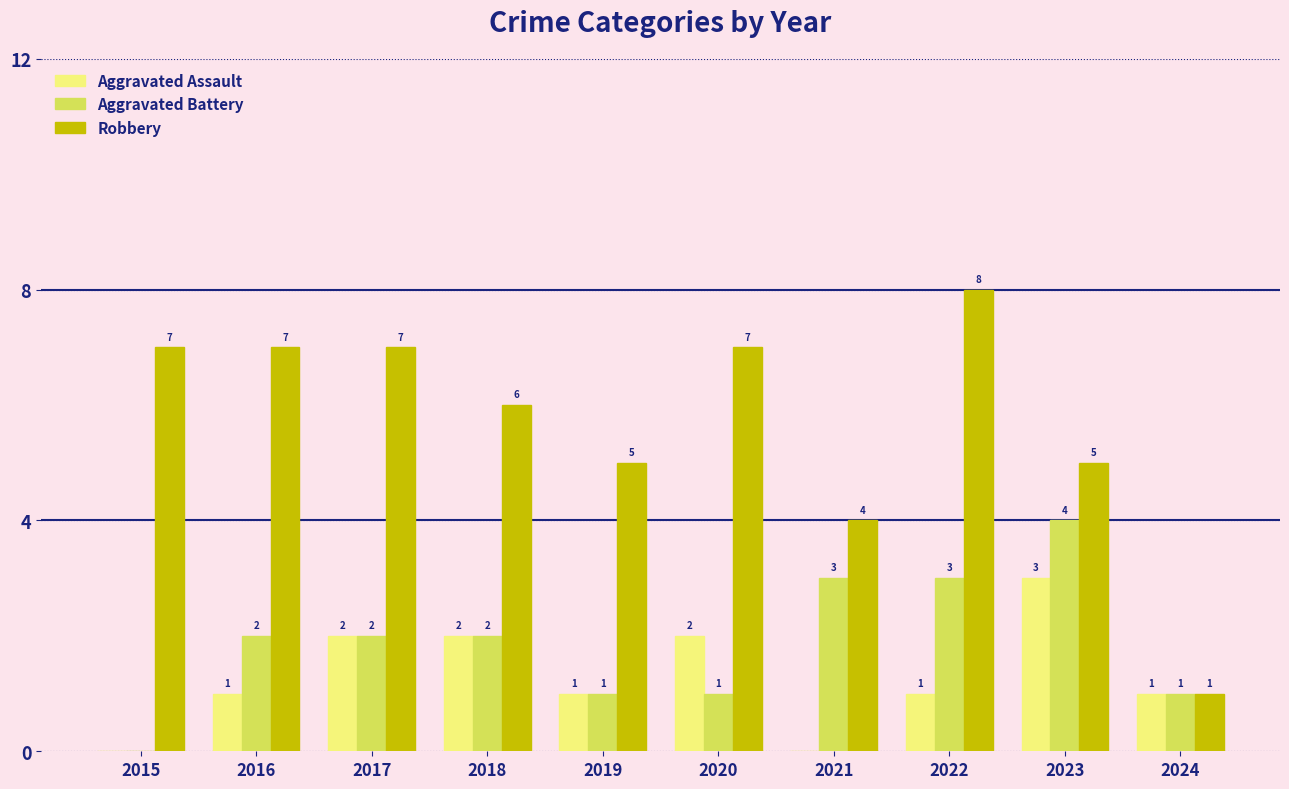

How many groups of bars are there?

10